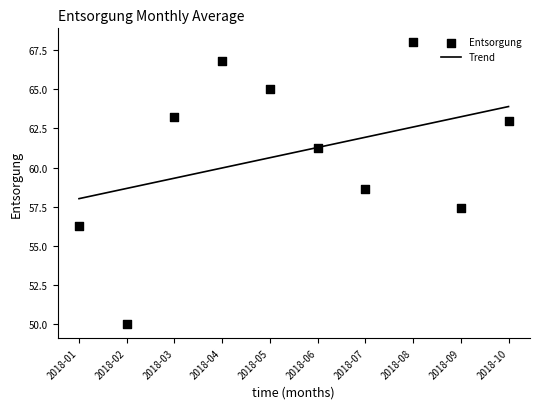

At which category is the sum across all series the highest?

2018-08